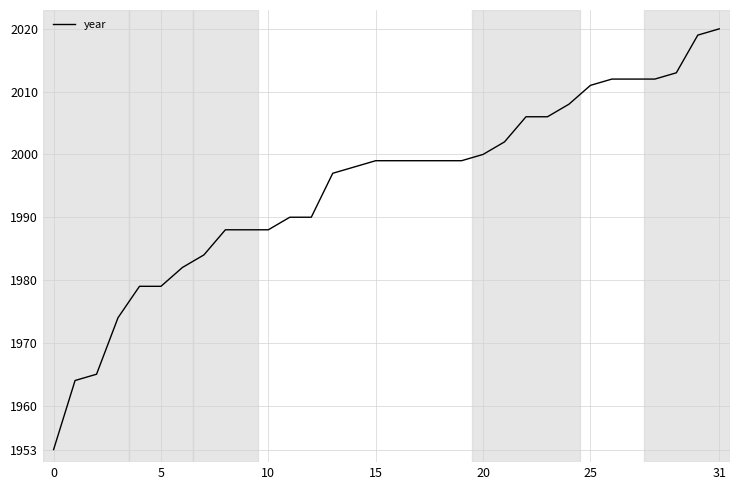

What is the difference between the maximum and minimum values?

67